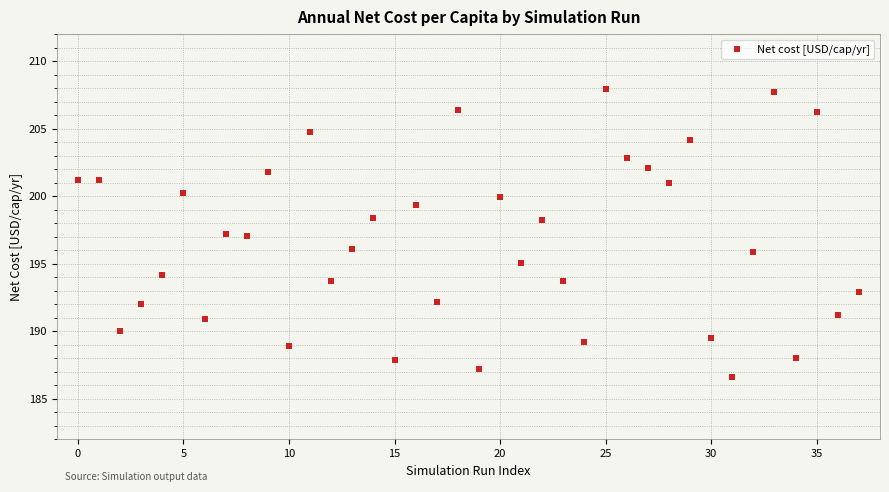

What is the range of Y values (max minus min)?

21.3